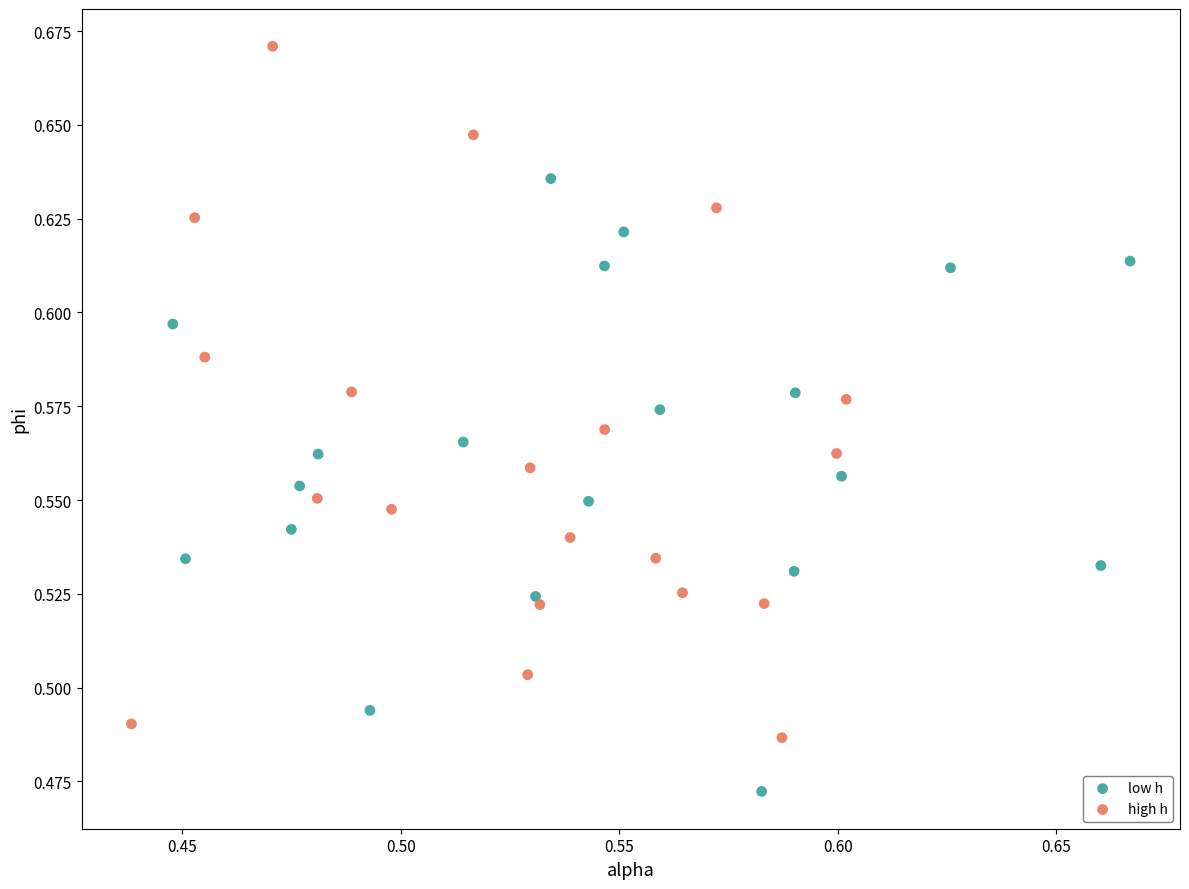

Which series has the largest Y range (max minus min)?

high h